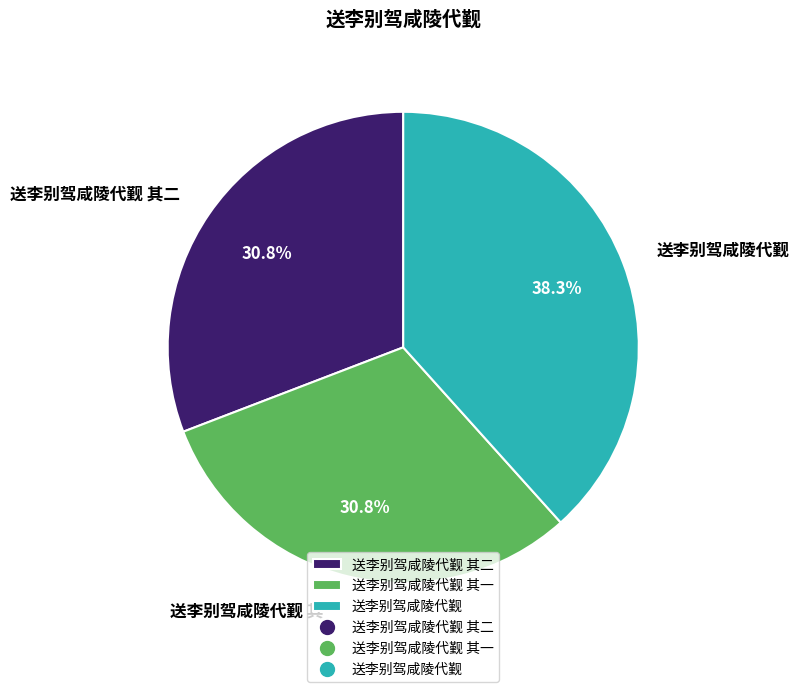

Between 送李别驾咸陵代觐 and 送李别驾咸陵代觐 其二, which is larger?

送李别驾咸陵代觐